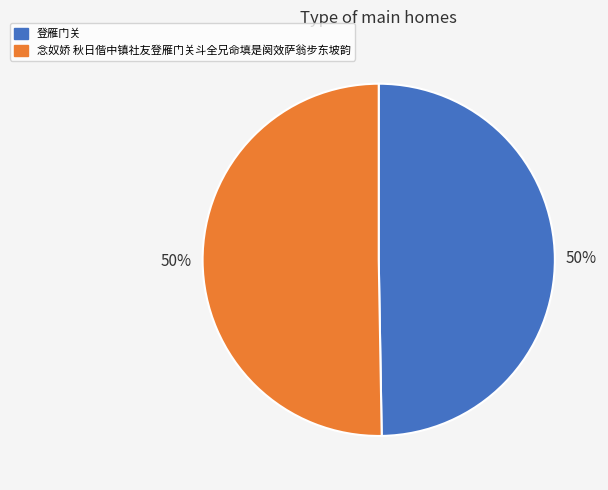

Combined, do 念奴娇 秋日偕中镇社友登雁门关斗全兄命填是阕效萨翁步东坡韵 and 登雁门关 account for over 50%?

Yes